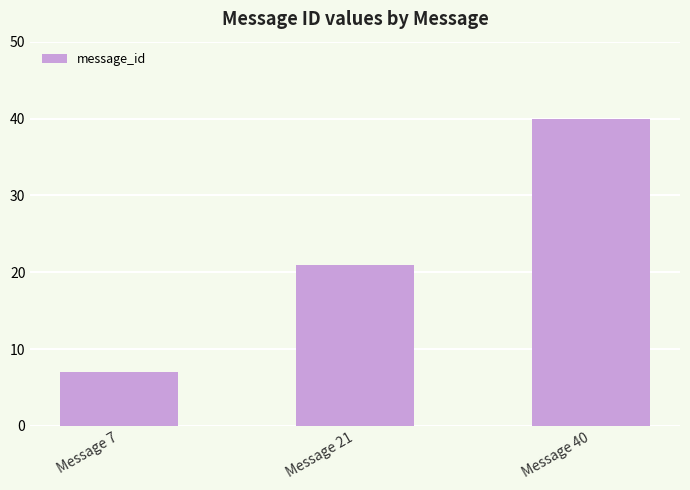

What is the difference between the values at Message 7 and Message 40?

33